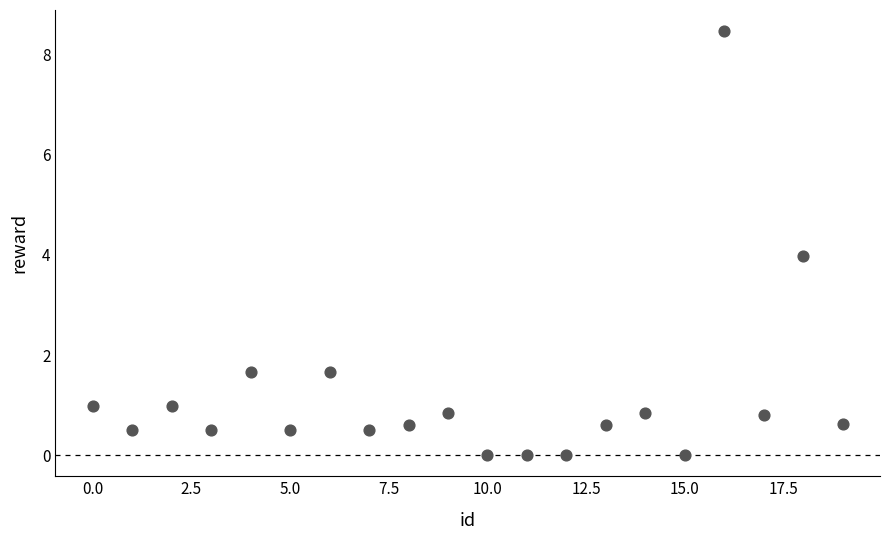

What is the range of Y values (max minus min)?

8.5